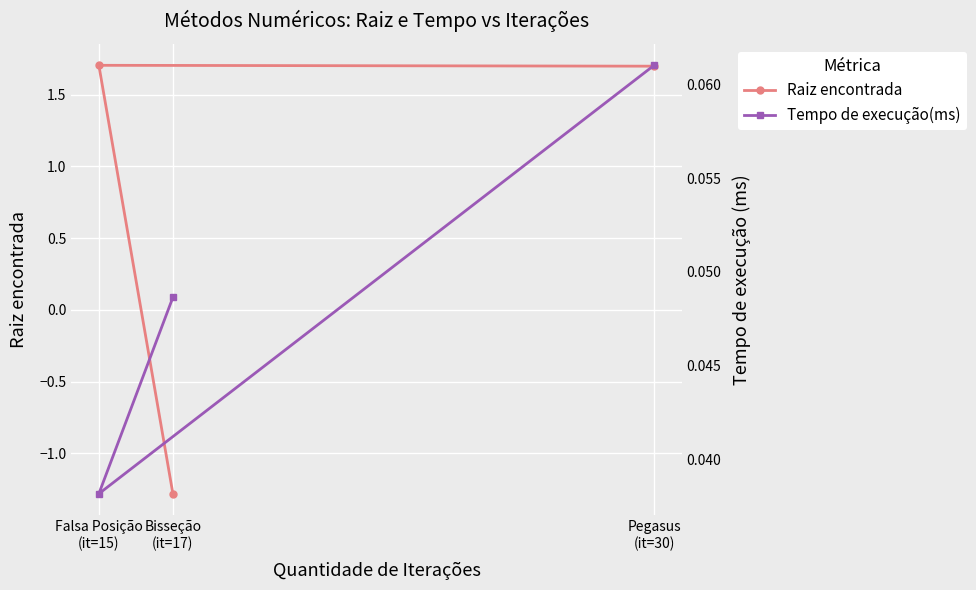

How many negative values does the Raiz encontrada series have?

1